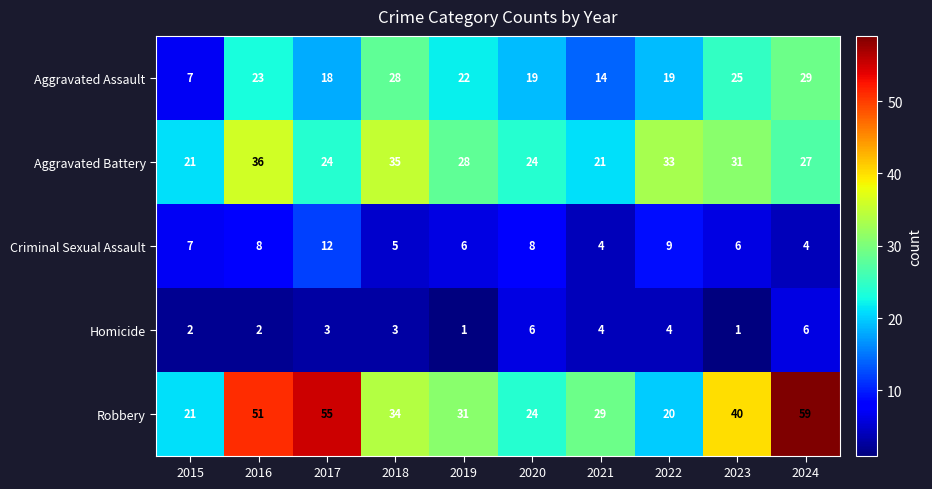

True or false: Criminal Sexual Assault has a value of 6 at 2021.

False